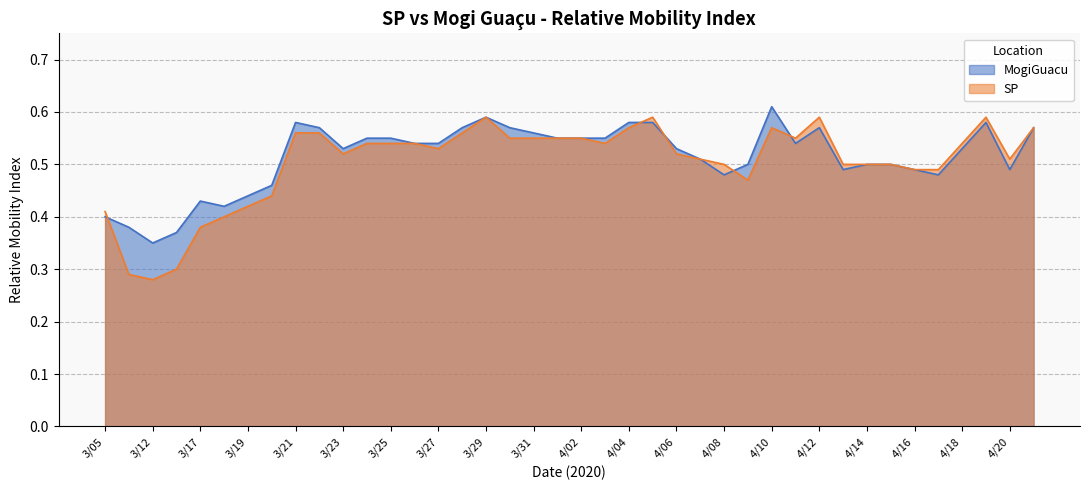

What position from the right is 4/13?

9